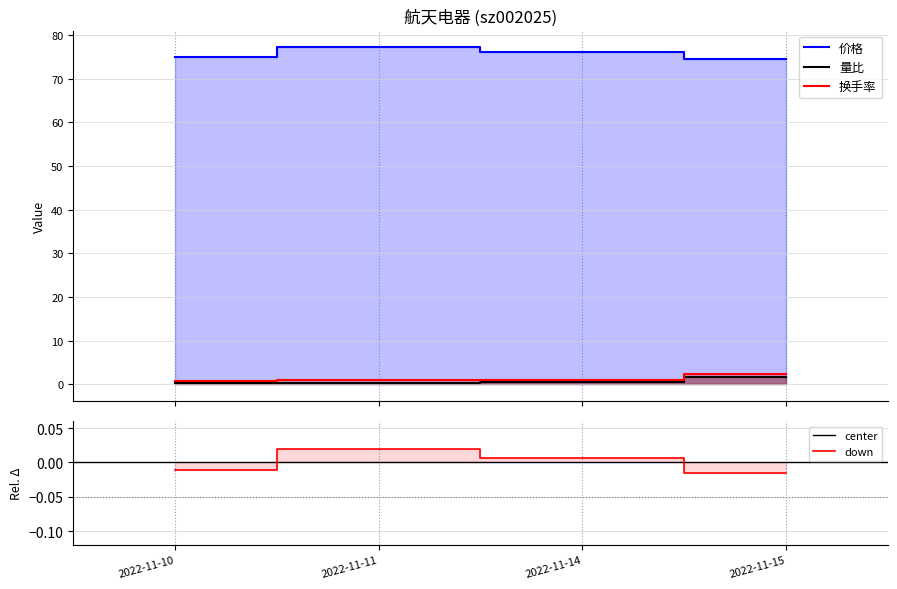

What is the difference between the maximum and minimum values in the 换手率 series?

1.4